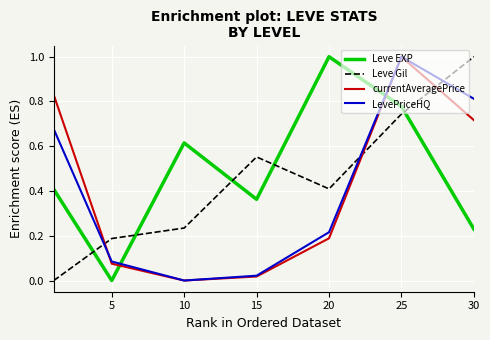

How many categories are shown in the chart?

7